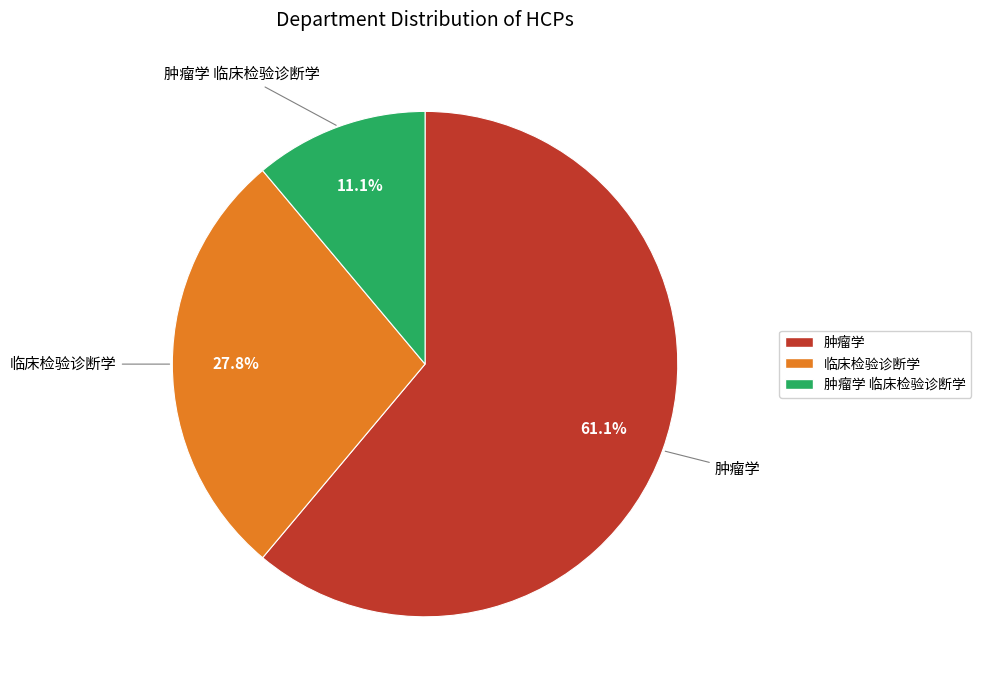

To the nearest percent, what is the combined percentage of 临床检验诊断学 and 肿瘤学 临床检验诊断学?

39%